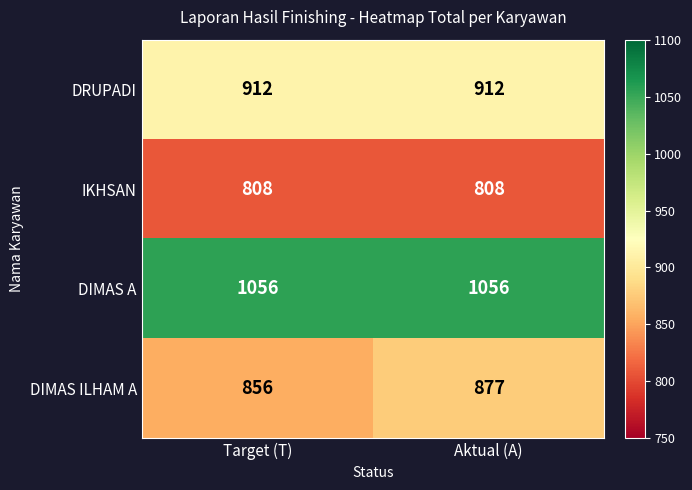

Reading left to right, transcribe all the data shown in this chart.

DRUPADI: Target (T)=912	Aktual (A)=912
IKHSAN: Target (T)=808	Aktual (A)=808
DIMAS A: Target (T)=1056	Aktual (A)=1056
DIMAS ILHAM A: Target (T)=856	Aktual (A)=877